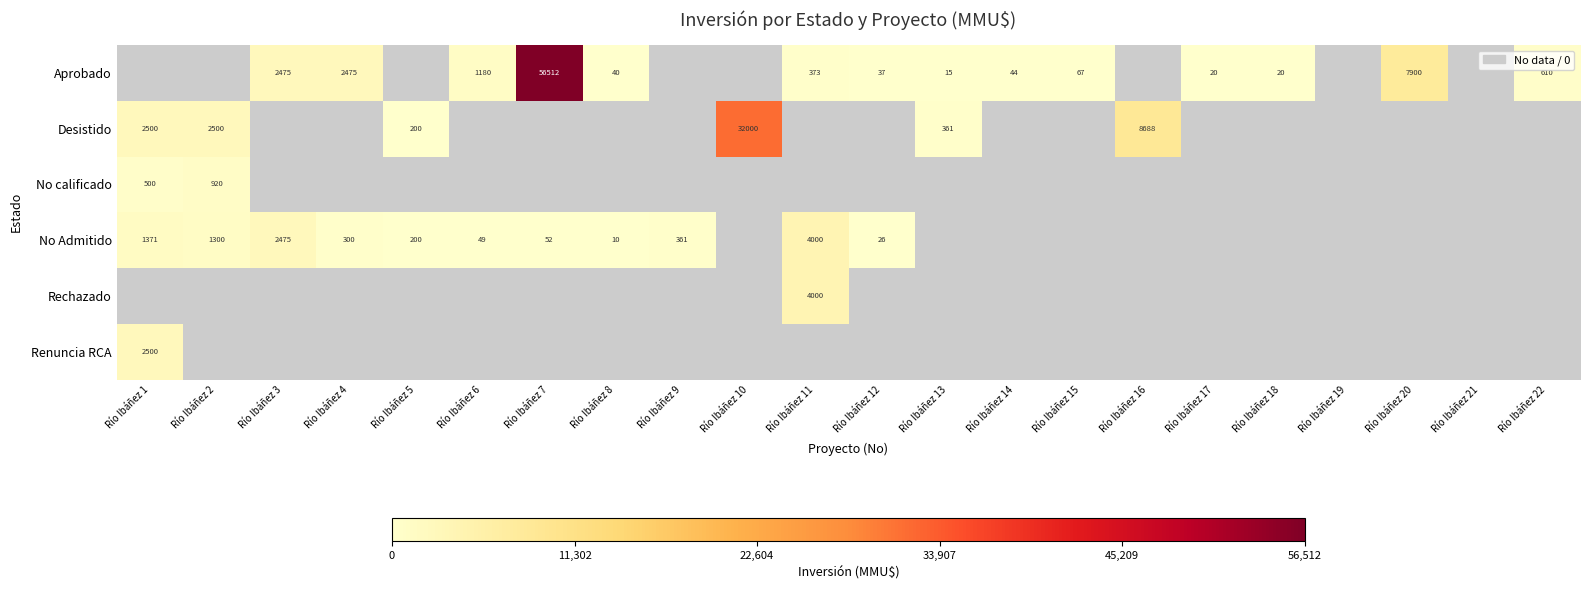

The No Admitido series shows 330 at Río Ibáñez 5. True or false?

False